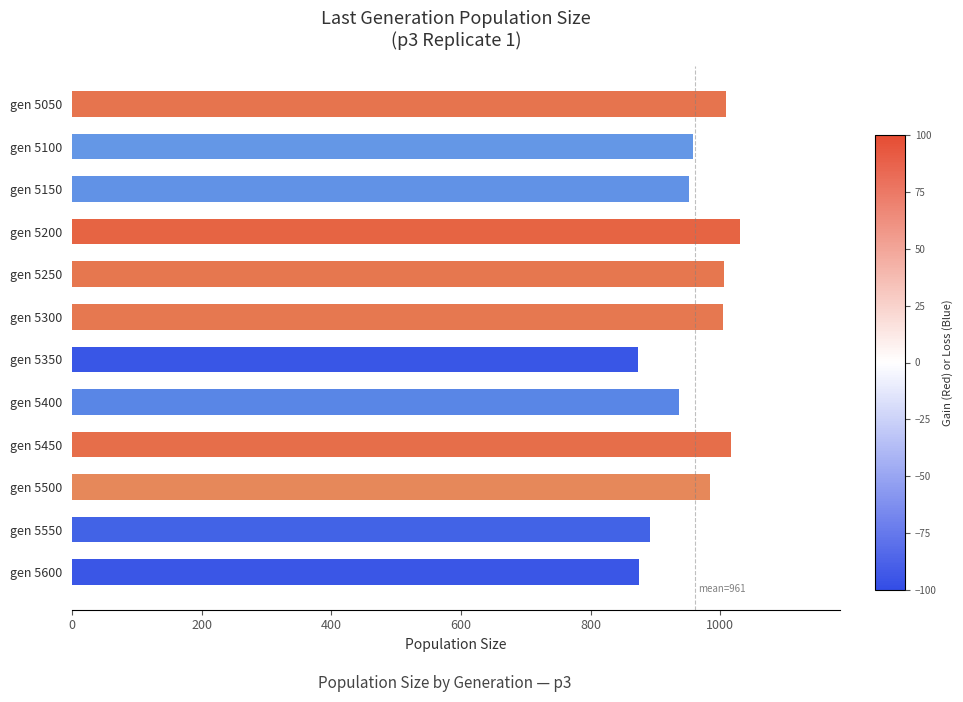

Where is the data nearest to the value 951?

gen 5150